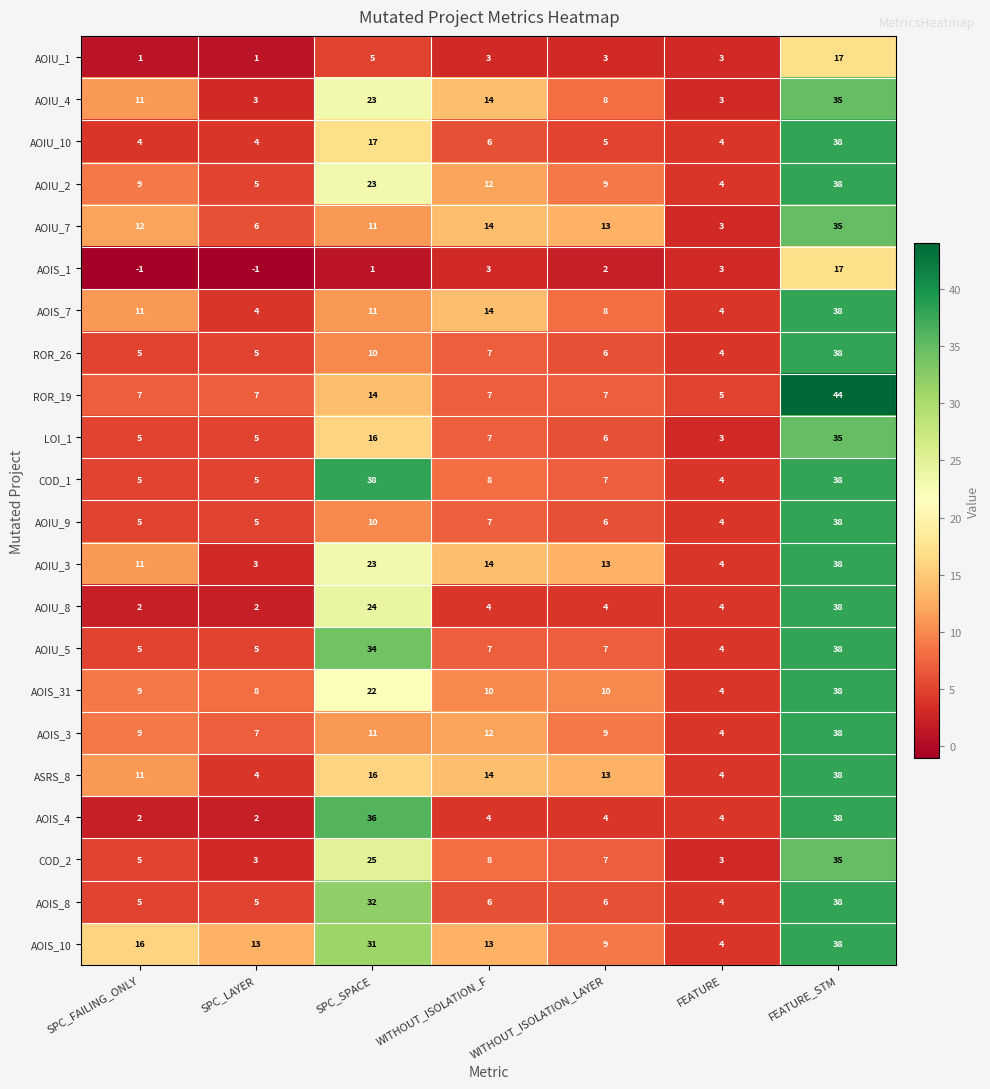

What is the sum of all AOIS_10 values?

124